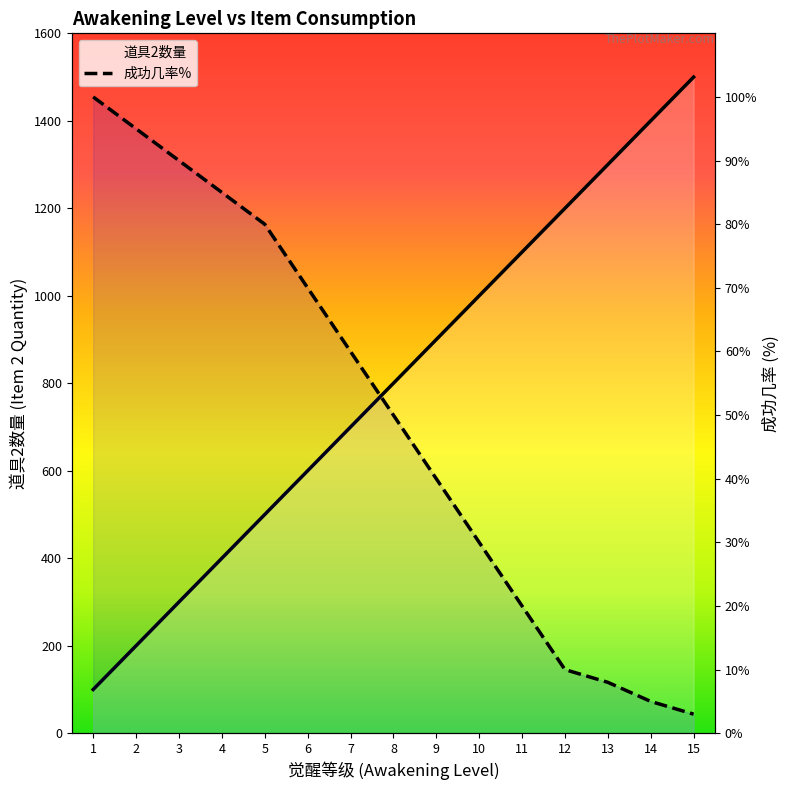

List the labels in order of value, smallest first.

1, 2, 3, 4, 5, 6, 7, 8, 9, 10, 11, 12, 13, 14, 15